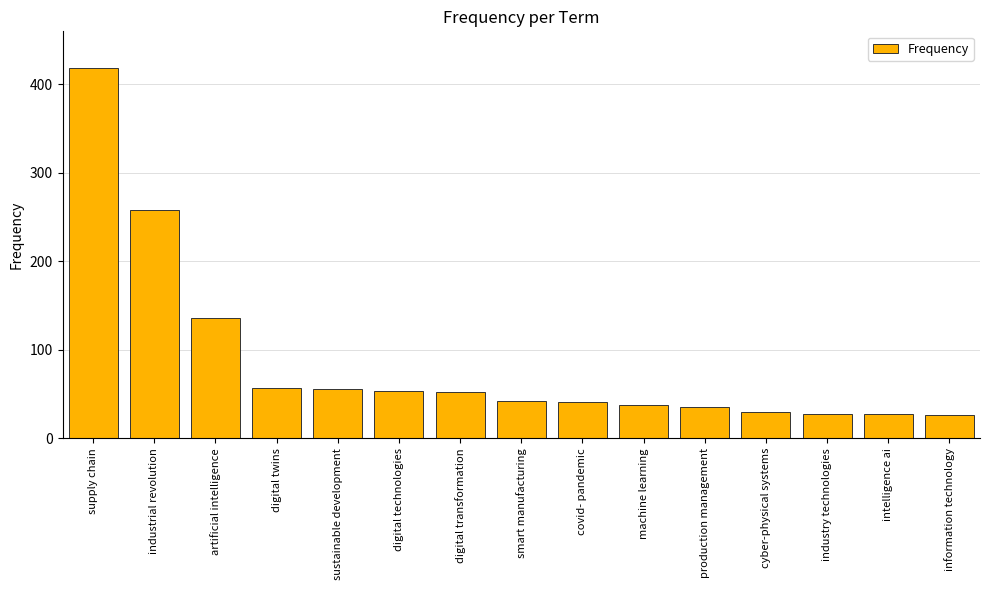

At which category does the chart reach its peak across all series?

supply chain